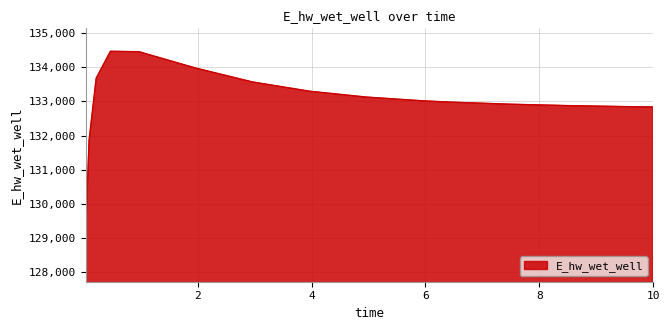

What is the smallest value displayed?

129009.7